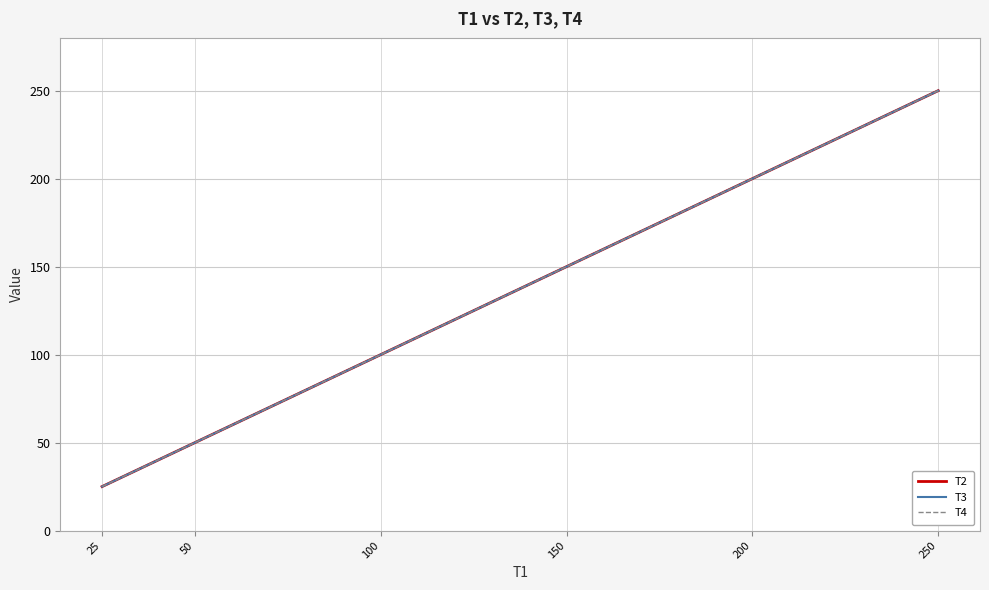

True or false: T4 has more than 1 points higher than both neighbors.

False